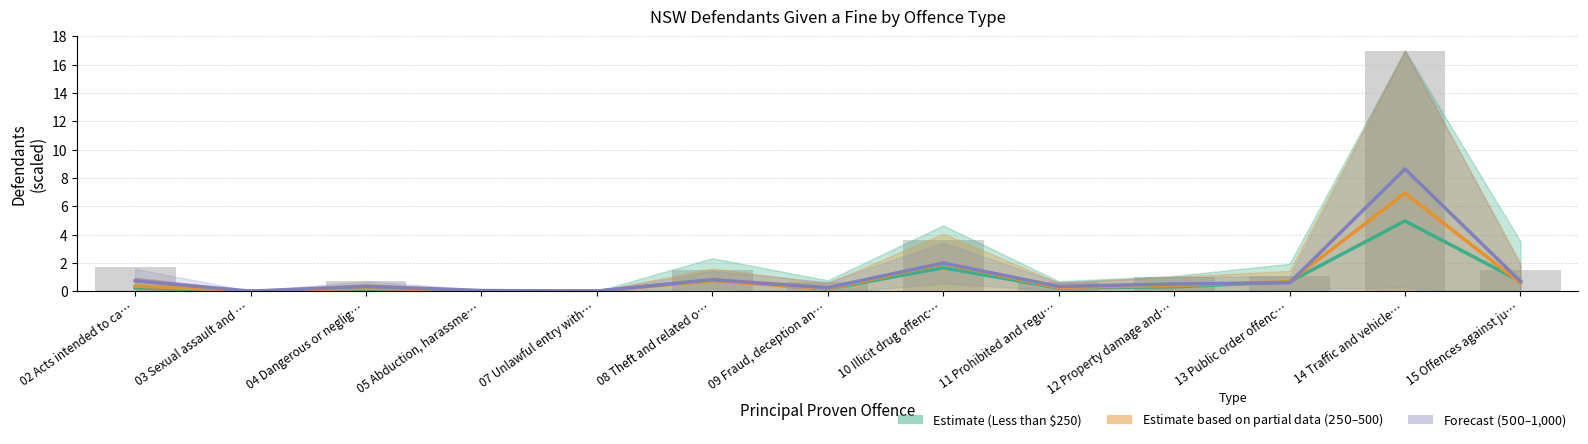

Does the chart contain any negative values?

No